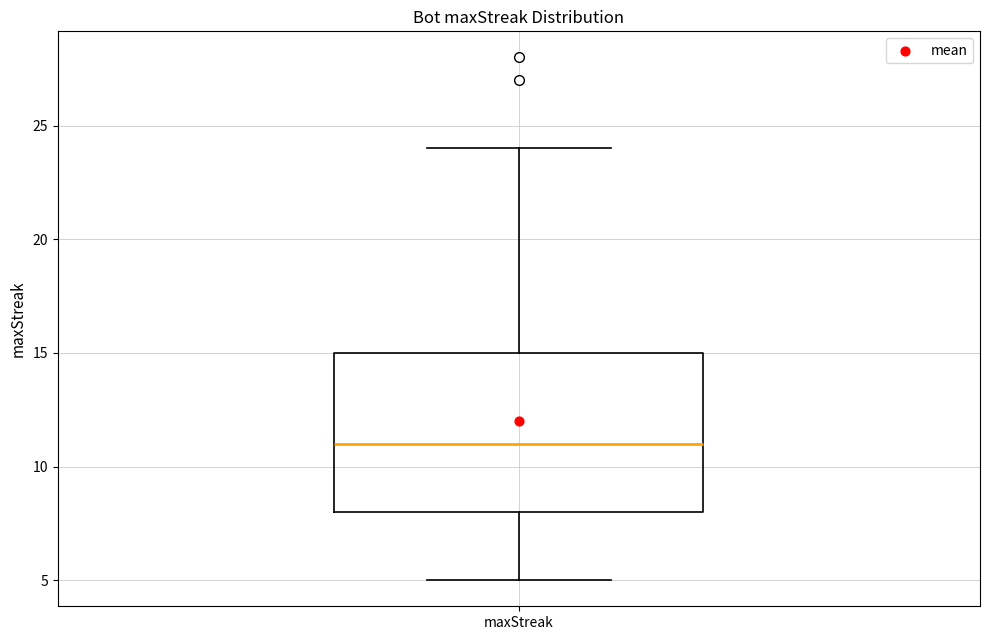

Transcribe this box plot: give where the median line is, the range the box spans, and where the two whiskers end, as read against the y-axis. The values are not printed on the chart, so give them approximately, as read against the axis.

median 11, box 8 to 15, whiskers 5 to 24